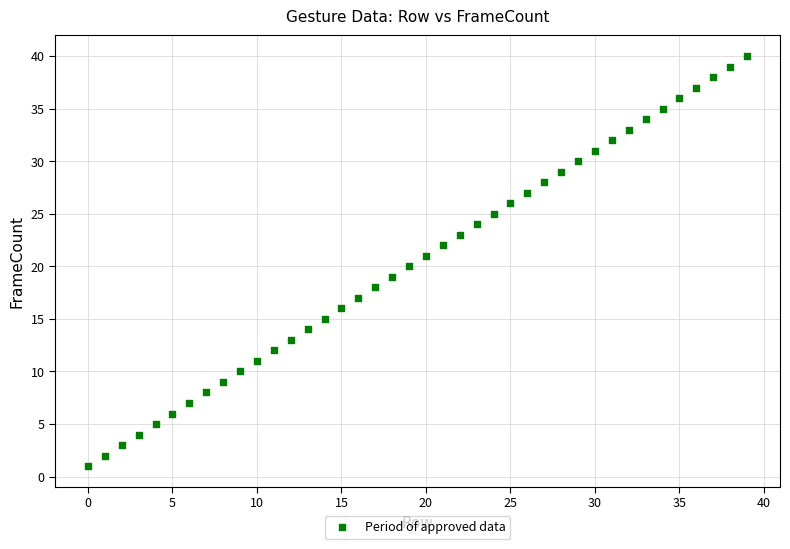

What is the range of Y values (max minus min)?

39